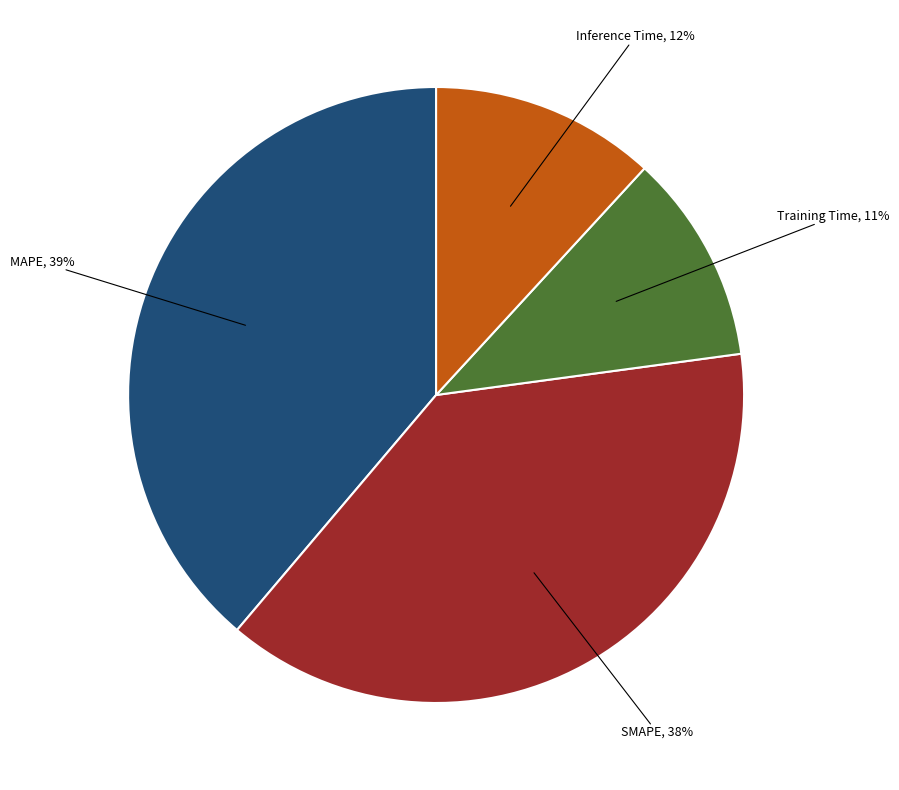

The Inference Time slice represents 12% of the pie. True or false?

True